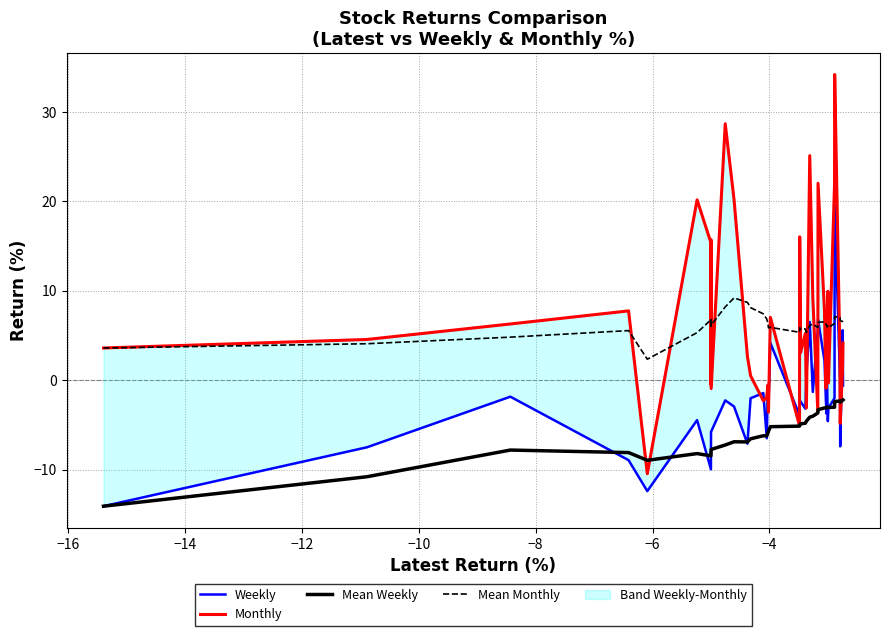

What is the sum of all Monthly values?

259.7